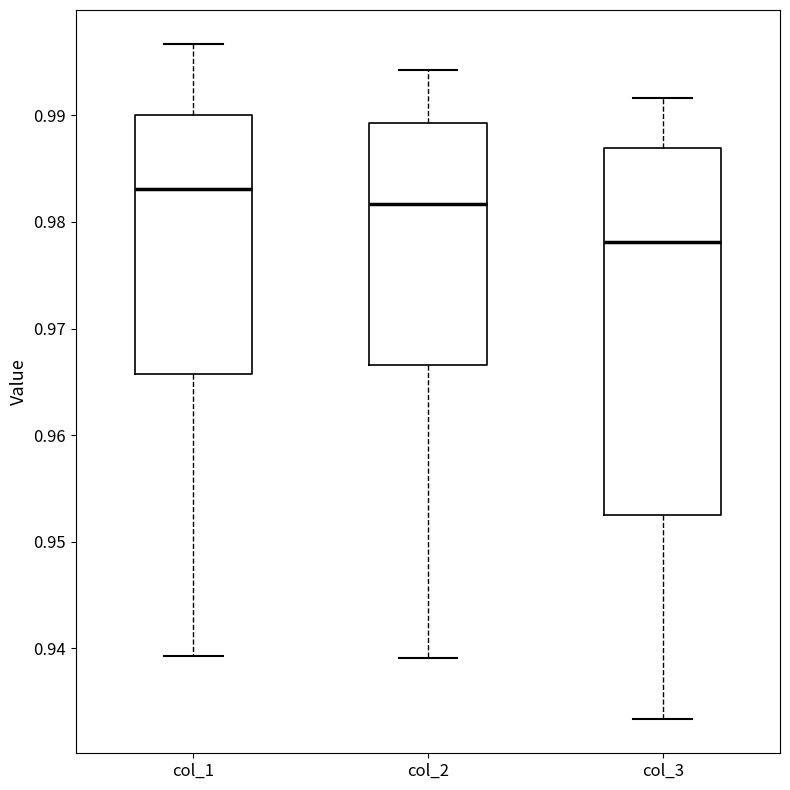

Reading left to right, transcribe this box plot: for each box, give where its median line is, the range the box spans, and where its two whiskers end, as read against the y-axis. The values are not printed on the chart, so give them approximately, as read against the axis.

col_1: median 0.983, box 0.966 to 0.990, whiskers 0.939 to 0.997
col_2: median 0.982, box 0.967 to 0.989, whiskers 0.939 to 0.994
col_3: median 0.978, box 0.953 to 0.987, whiskers 0.933 to 0.992